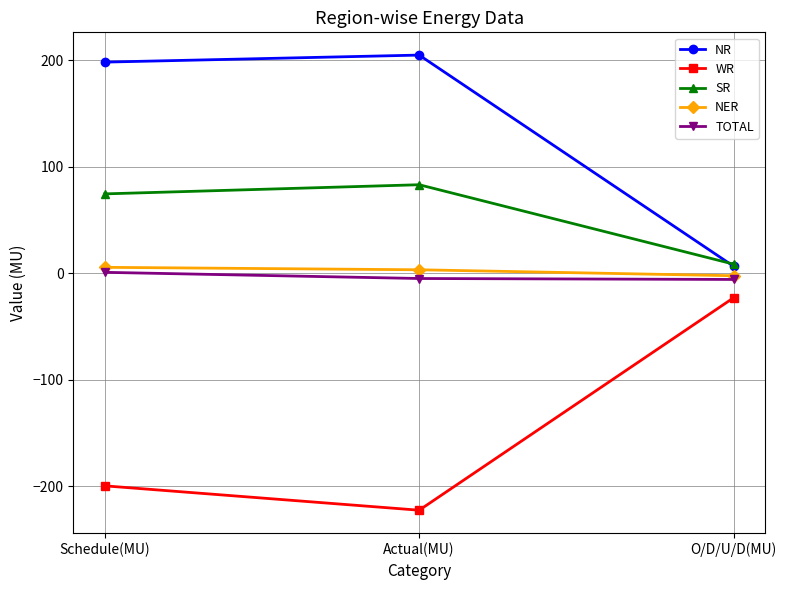

What is the difference between the NER values at O/D/U/D(MU) and Actual(MU)?

5.6